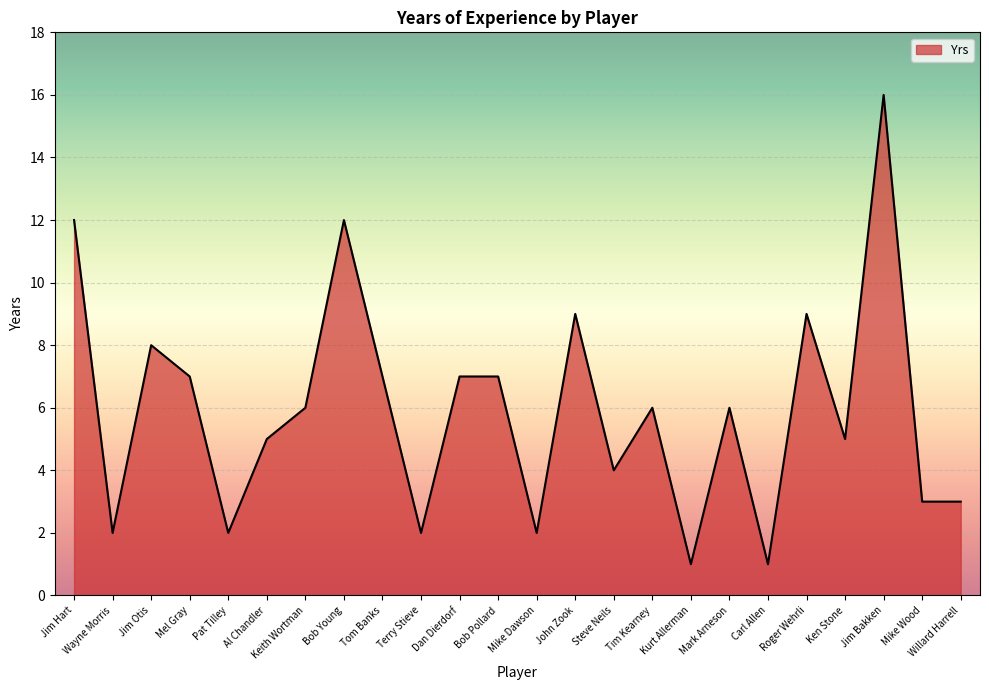

What is the change in value from Keith Wortman to Willard Harrell?

-3